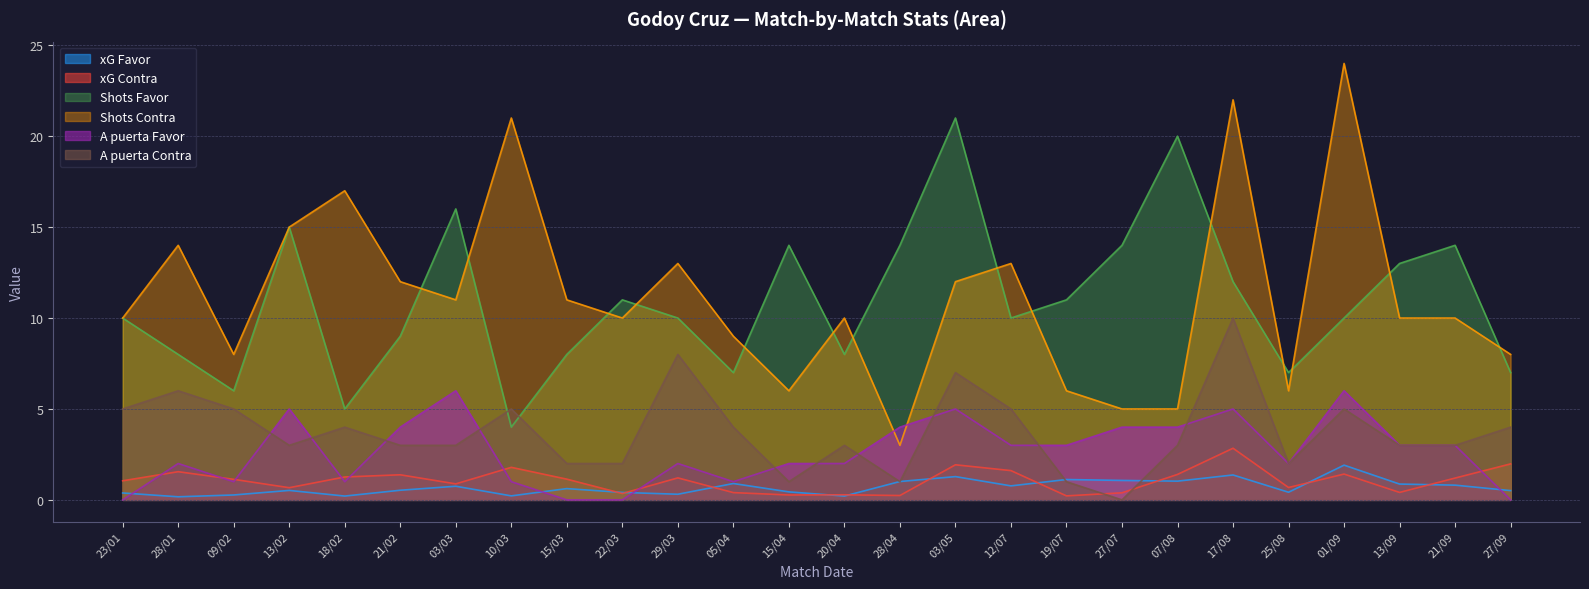

What is the spread (max minus min) of values at 10/03?

20.8